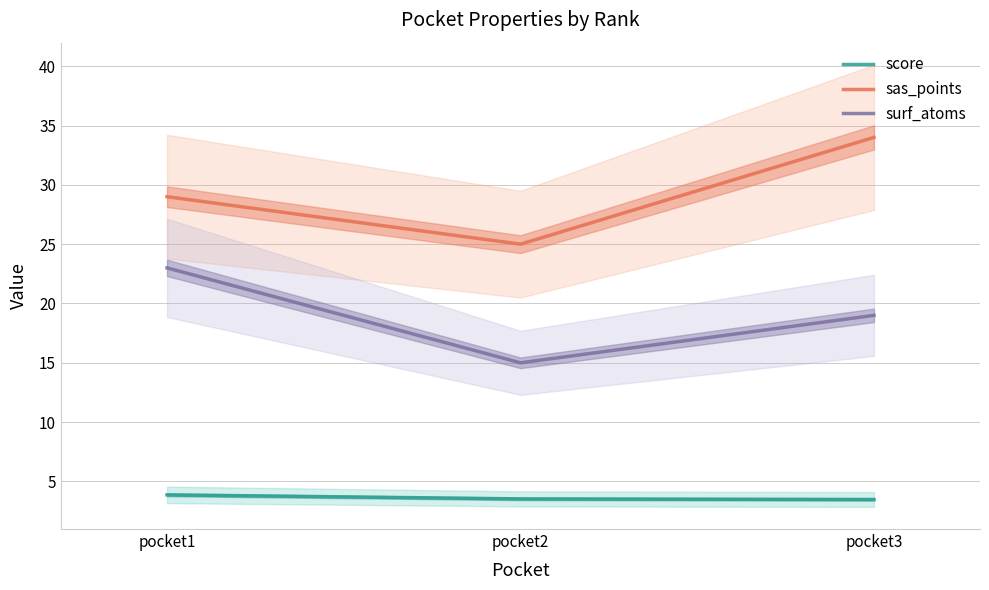

What is the approximate value of surf_atoms at pocket1?

23.0